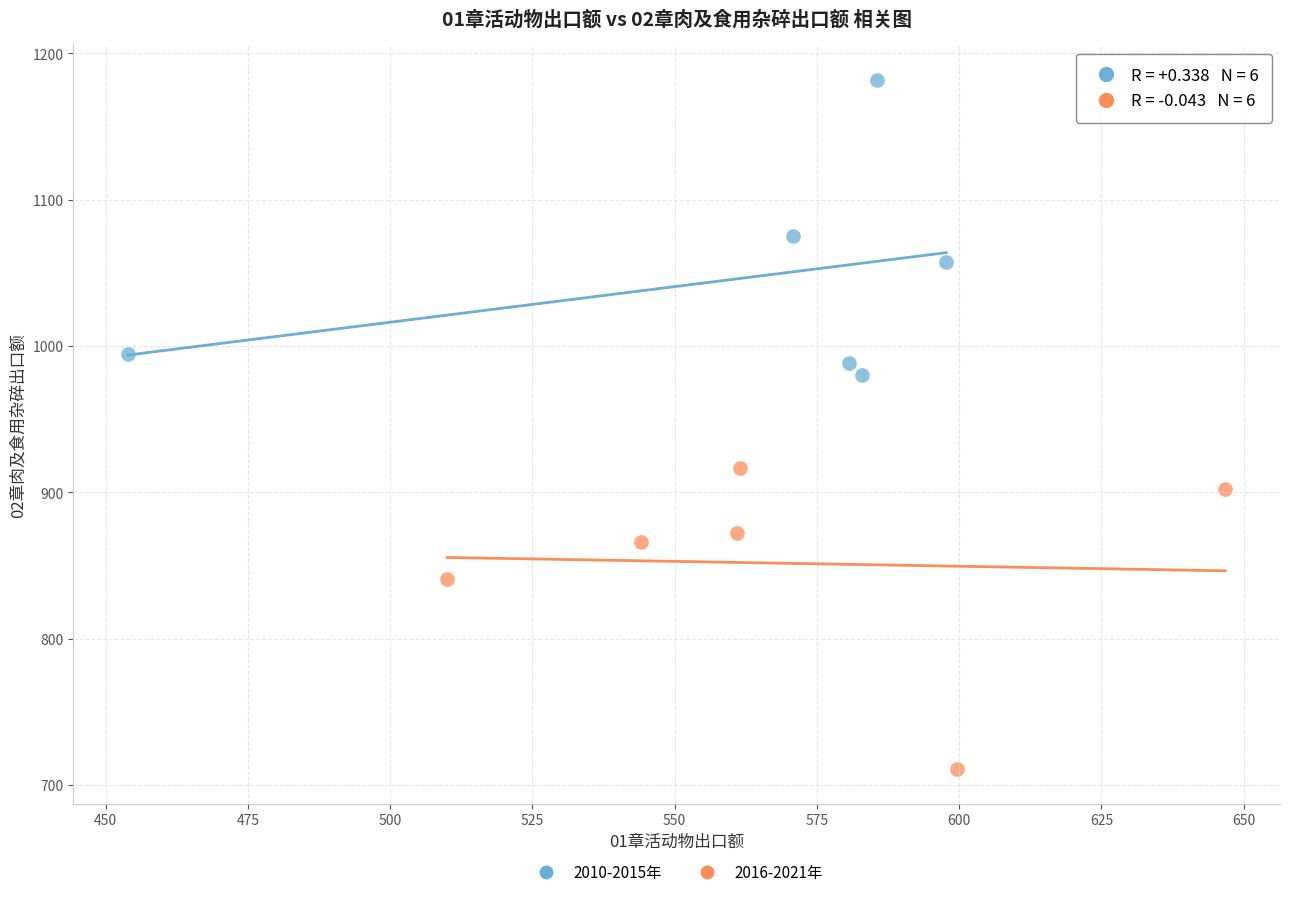

Which series contains the lowest Y value?

2016-2021年